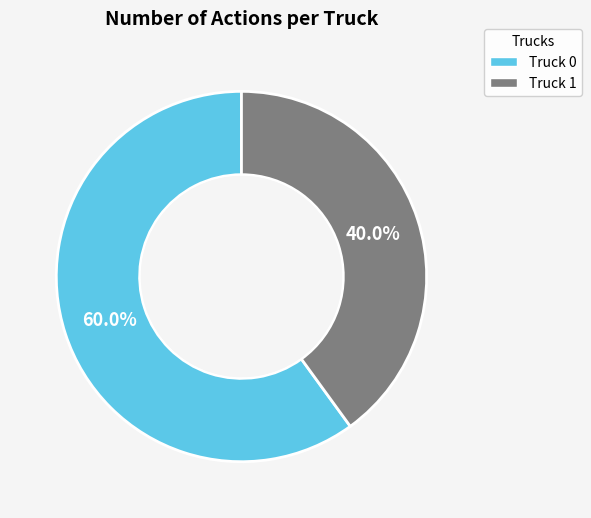

Is there any slice that represents more than half of the pie?

Yes